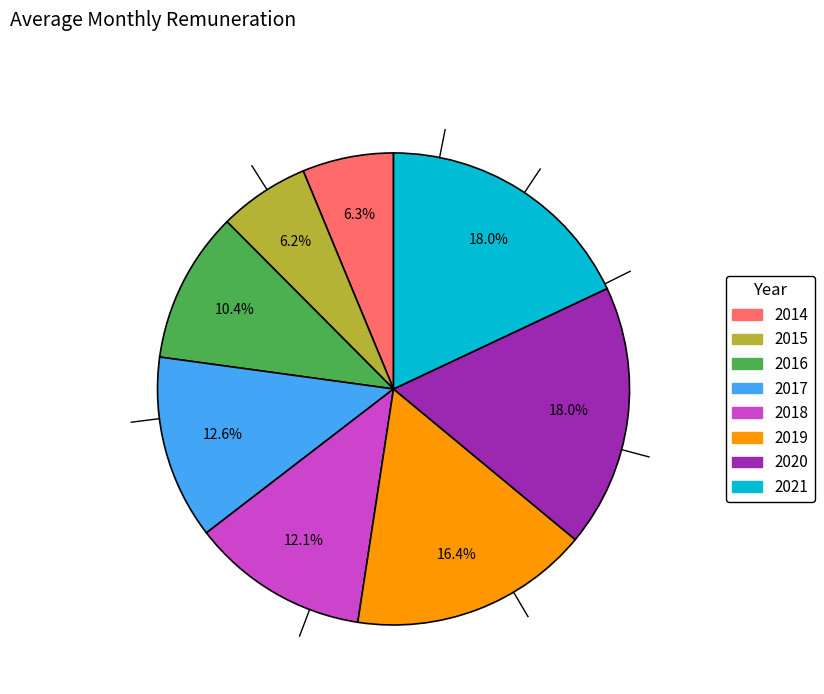

How many slices are in this pie chart?

8